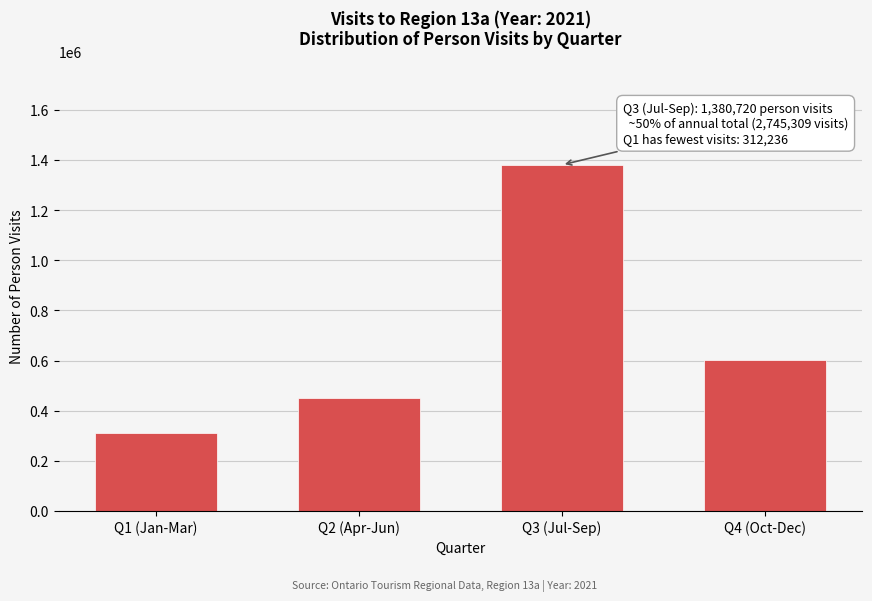

Reading left to right, extract all data points from this chart.

Q1 (Jan-Mar)=312236.4	Q2 (Apr-Jun)=448735.1	Q3 (Jul-Sep)=1380720.5	Q4 (Oct-Dec)=603617.9